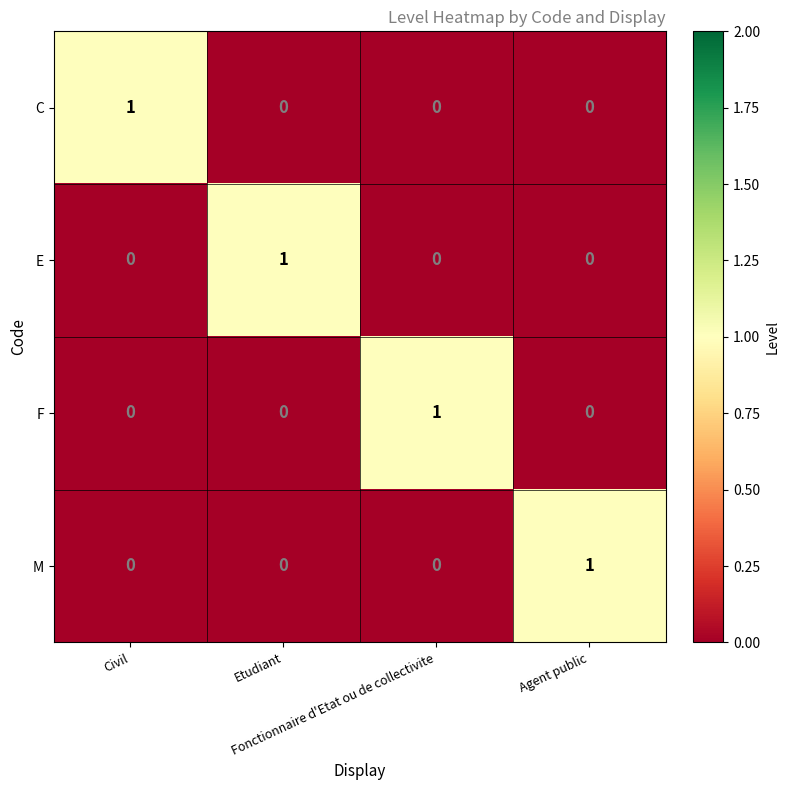

At how many categories does at least one series exceed 0?

4